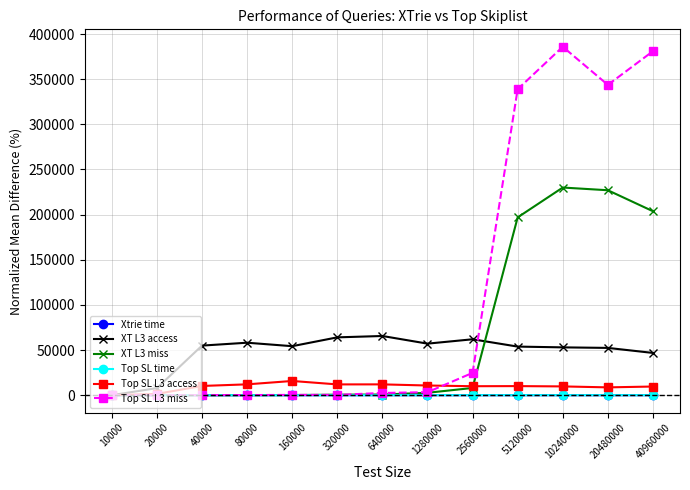

How many data points in XT L3 access are less than 54255?

6